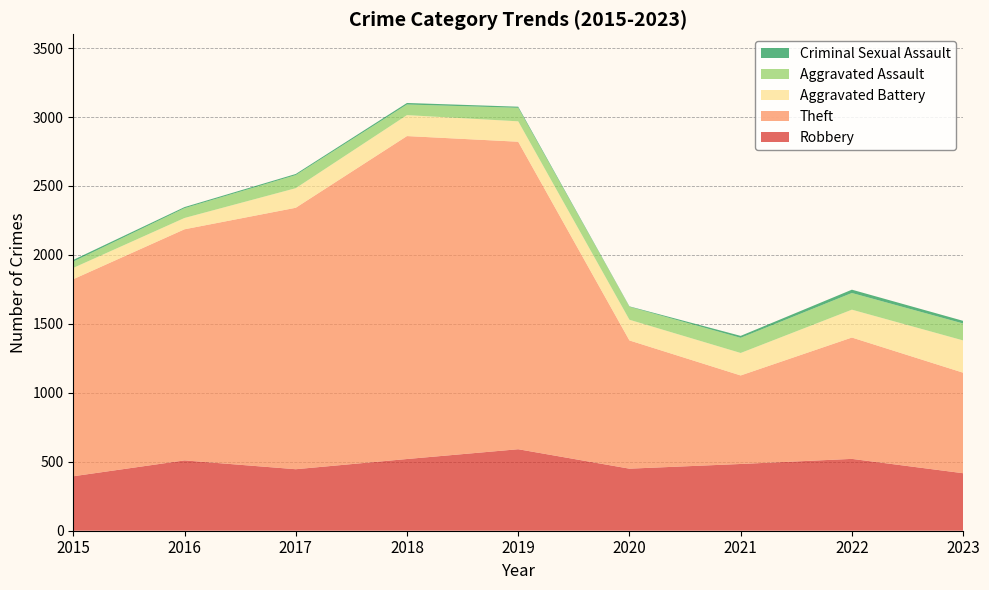

Reading left to right, what are all the values shown in this chart?

Robbery: 2015=395	2016=510	2017=446	2018=520	2019=591	2020=450	2021=484	2022=521	2023=417
Theft: 2015=1429	2016=1676	2017=1896	2018=2342	2019=2230	2020=930	2021=642	2022=880	2023=729
Aggravated Battery: 2015=82	2016=82	2017=142	2018=152	2019=148	2020=150	2021=163	2022=202	2023=234
Aggravated Assault: 2015=46	2016=71	2017=95	2018=77	2019=98	2020=94	2021=110	2022=121	2023=123
Criminal Sexual Assault: 2015=12	2016=8	2017=8	2018=11	2019=8	2020=3	2021=14	2022=24	2023=19